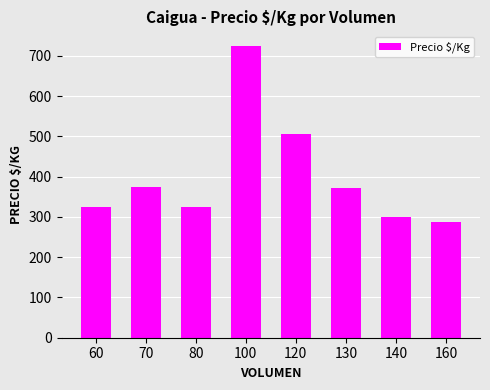

At which label does the data first exceed 371?

70